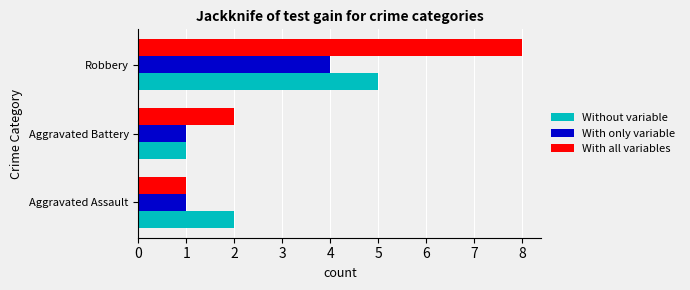

Rank the categories by Without variable value from highest to lowest.

Robbery, Aggravated Assault, Aggravated Battery